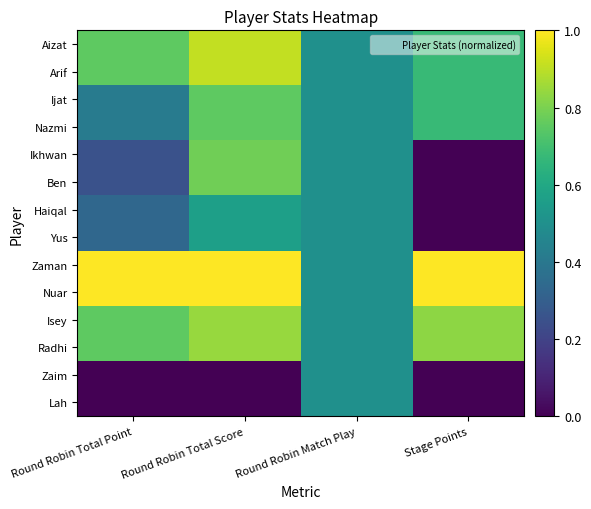

List the series in order of their peak value, lowest first.

Zaim, Lah, Haiqal, Yus, Ijat, Nazmi, Ikhwan, Ben, Isey, Radhi, Aizat, Arif, Zaman, Nuar